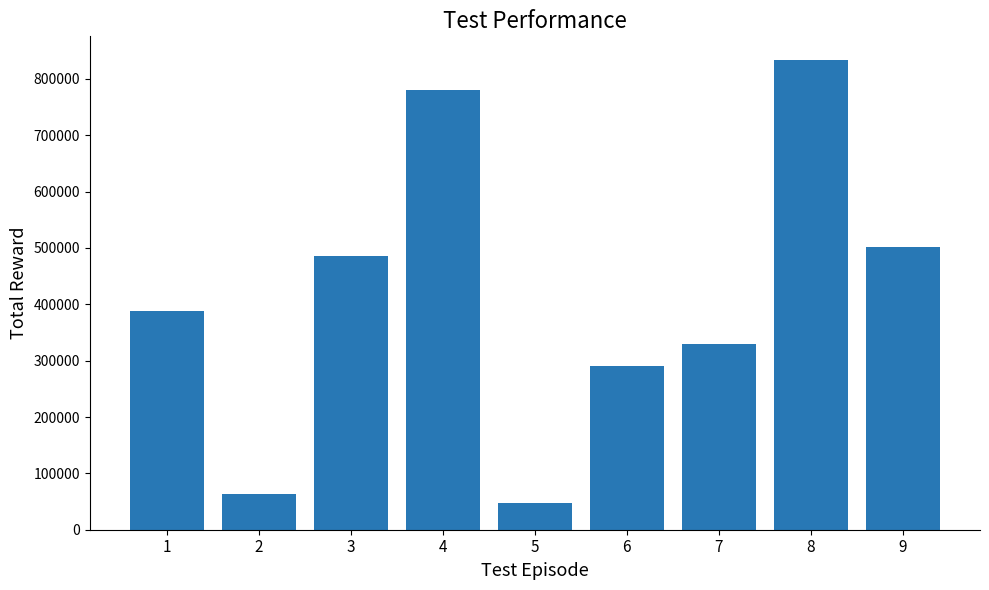

Reading left to right, extract all data points from this chart.

387295	63195	485207	779664	46832	291223	329798	833748	501039